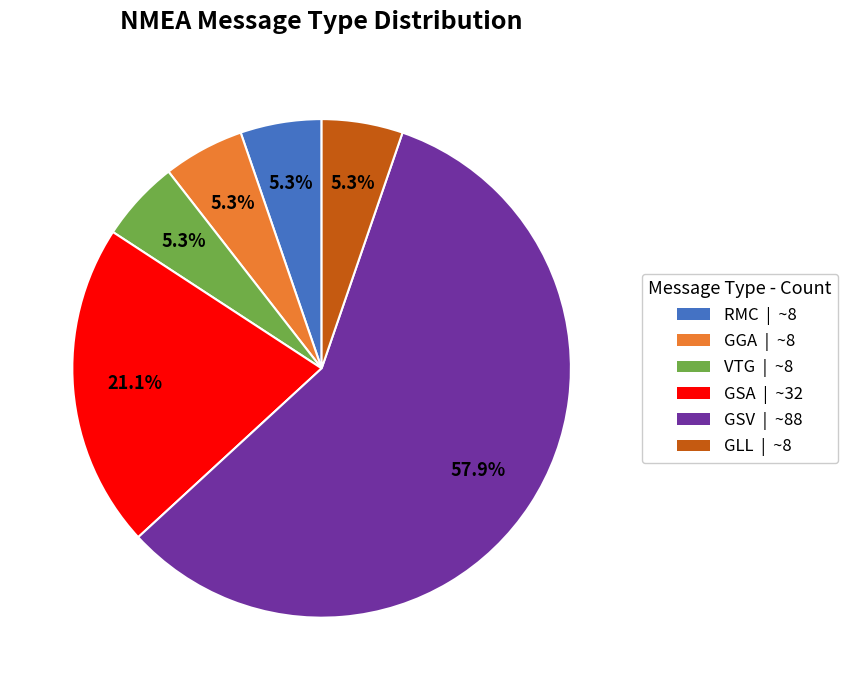

True or false: GSA accounts for 29% of the total.

False